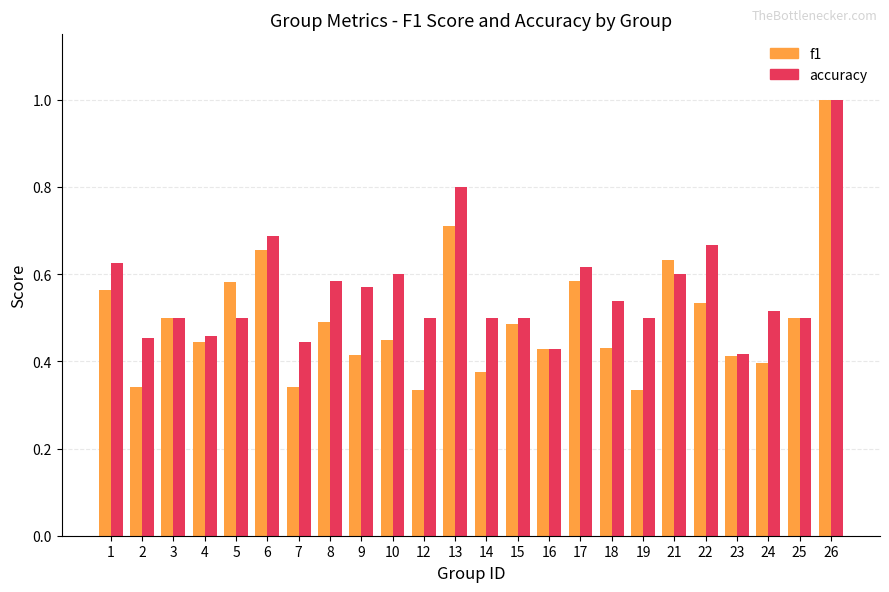

Between 6 and 19, which series saw the biggest shift?

f1